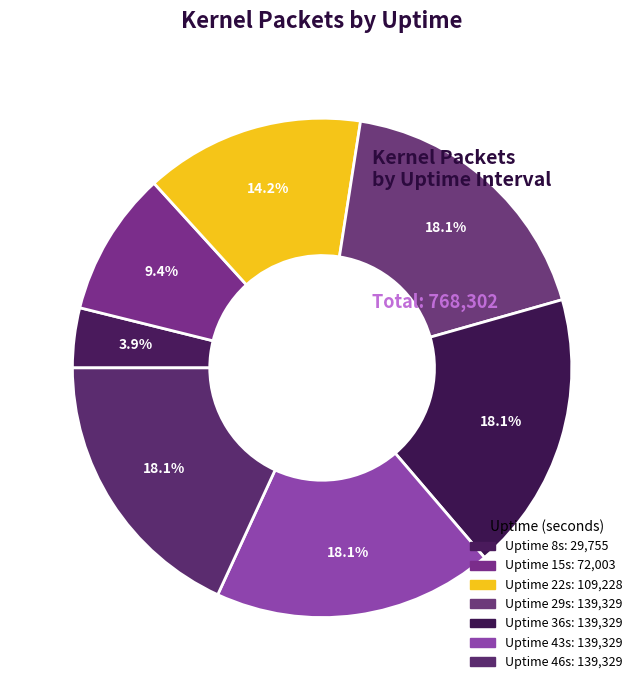

How many segments does this pie chart have?

7